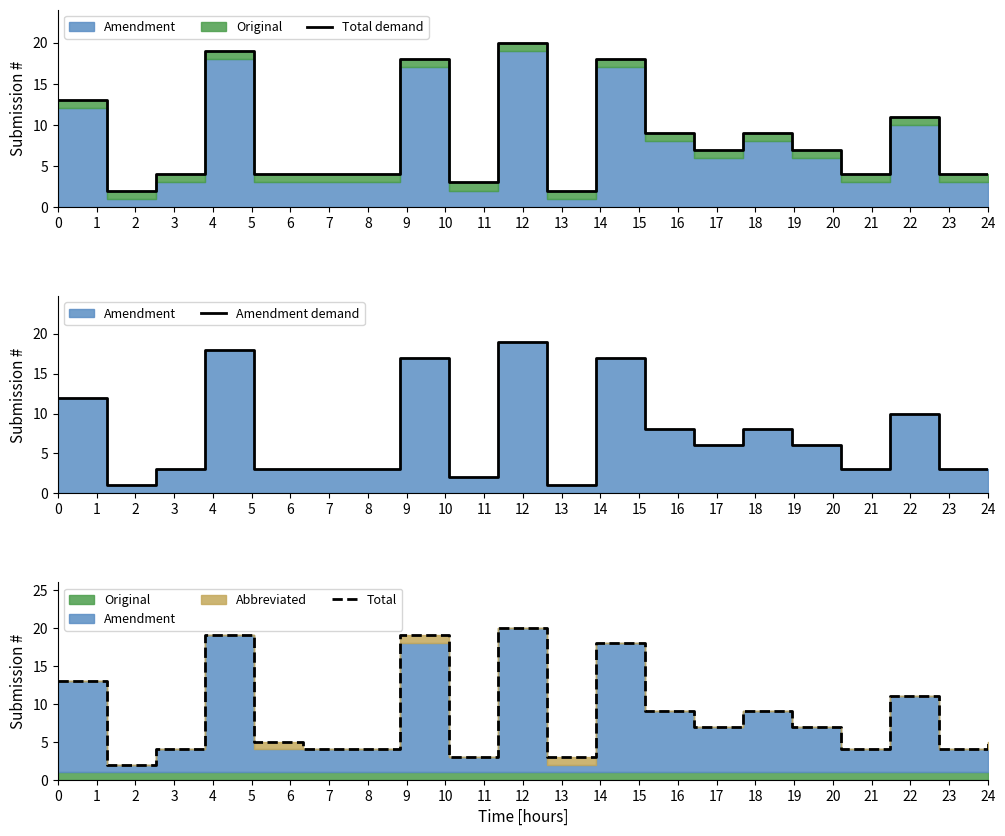

How many lines are shown in the chart?

3